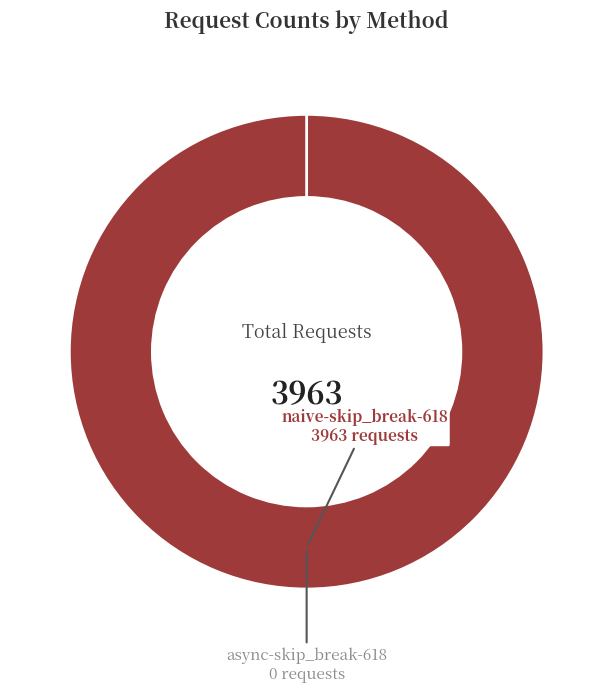

How many segments does this pie chart have?

2